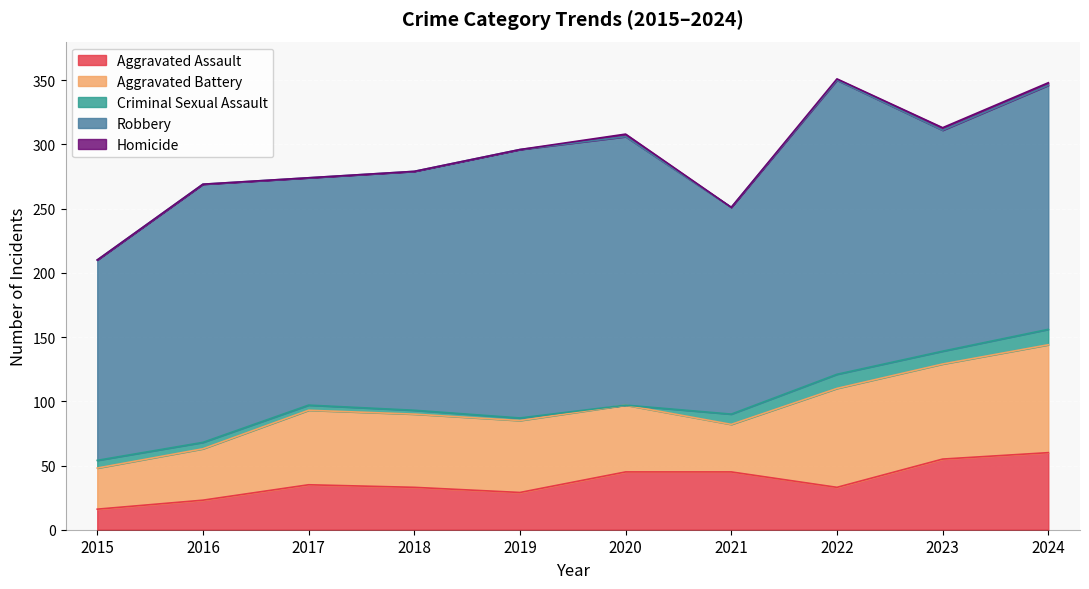

What is the sum of all Robbery values?

1890